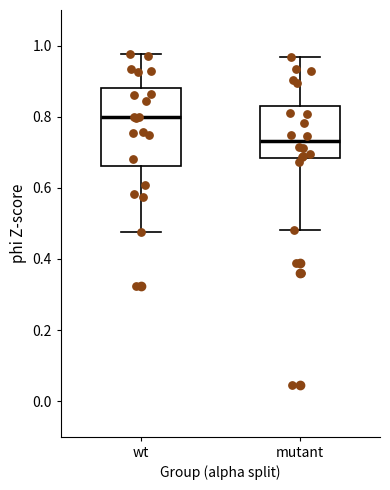

Which box's median line is the lowest?

mutant